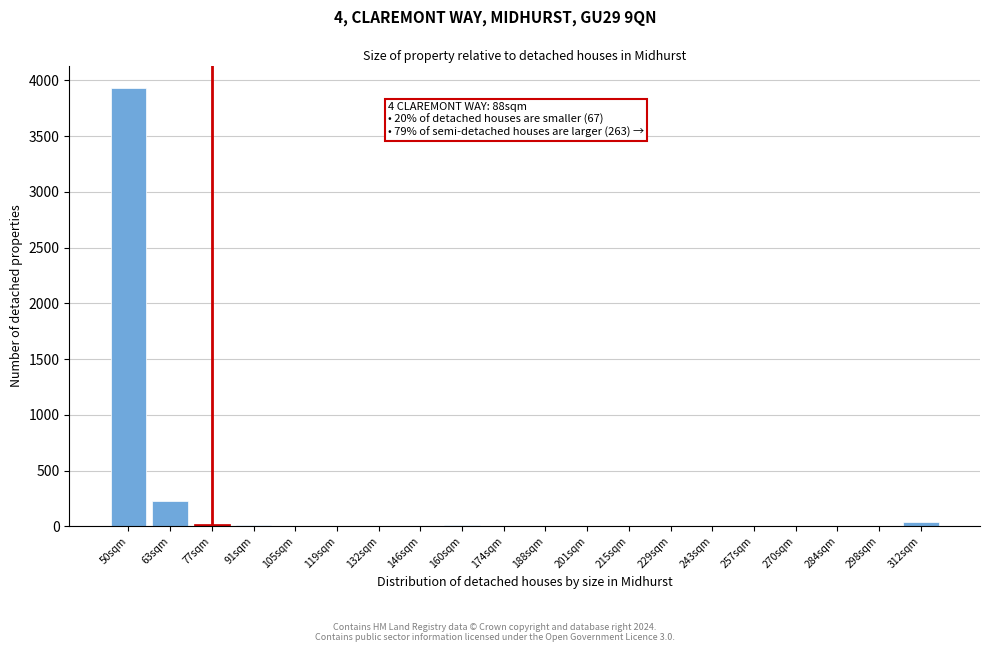

Which category has the highest value across all series?

50sqm